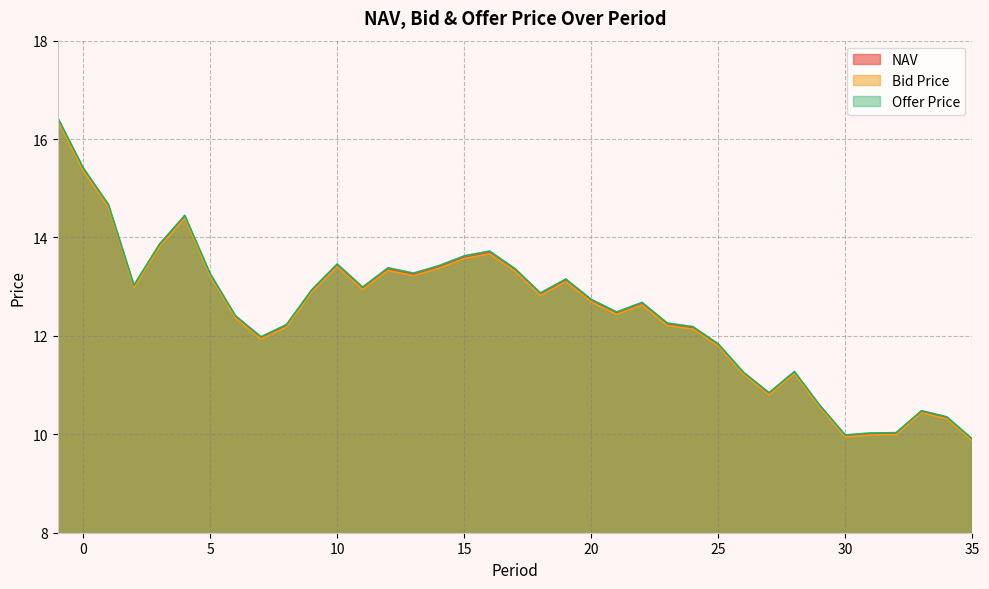

Read the Offer Price value at 22.

12.7